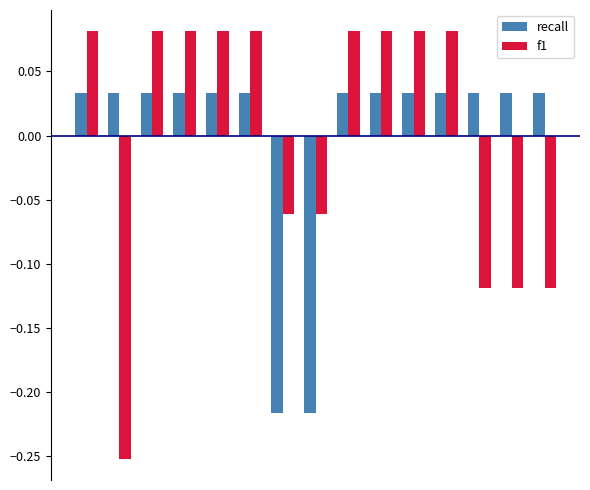

Which series has the largest range (max minus min)?

f1